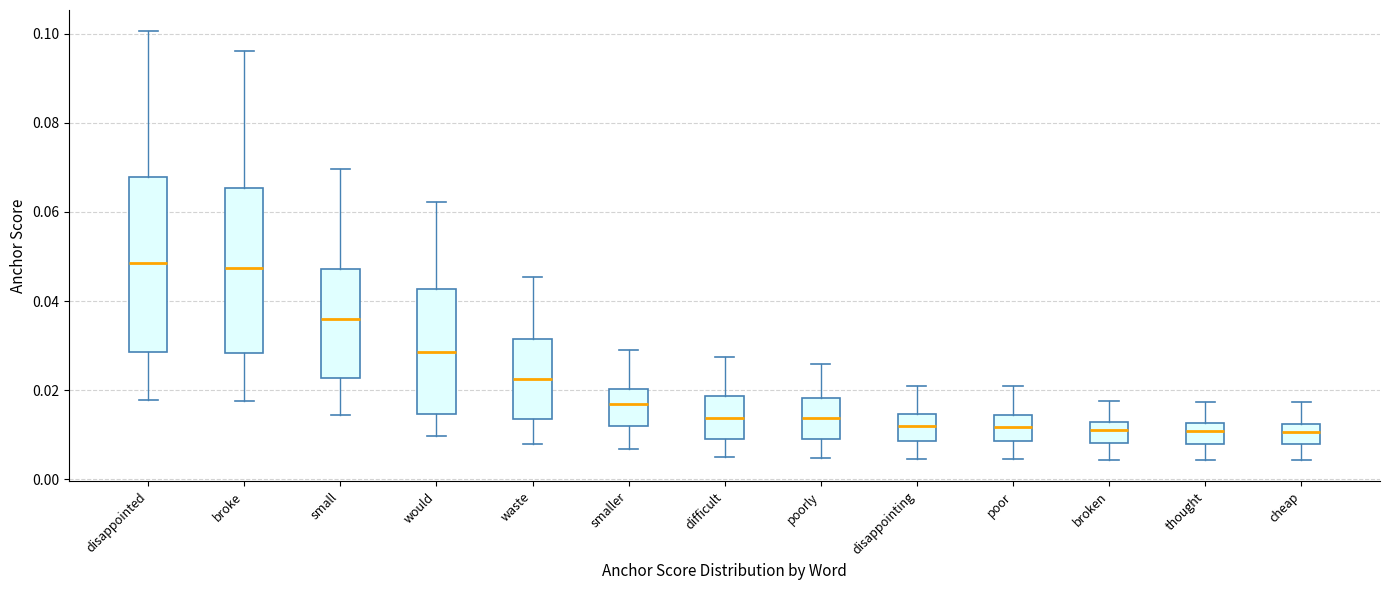

Where does the upper whisker of the box for smaller end on the y-axis? The values are not printed on the chart, so give them approximately, as read against the axis.

0.028